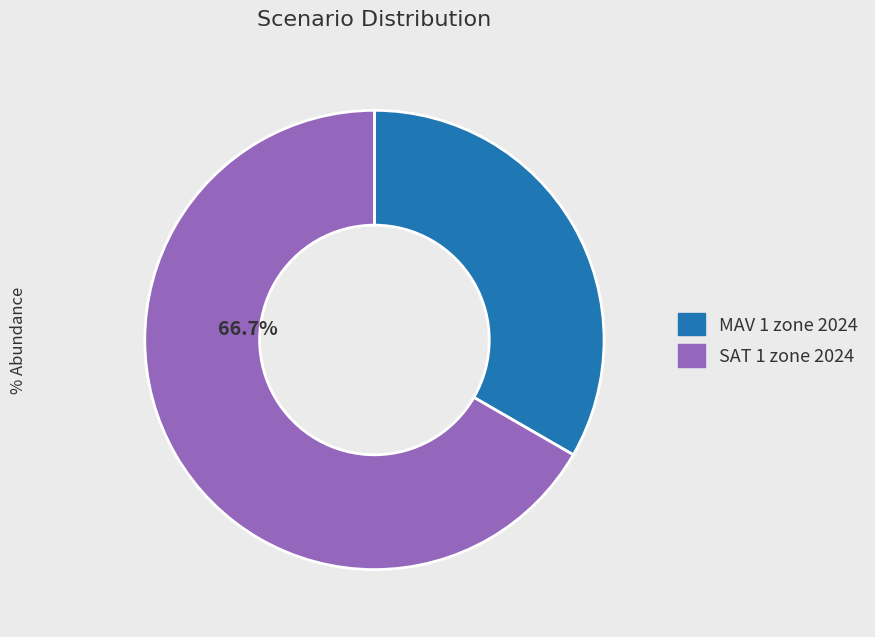

How many segments does this pie chart have?

2